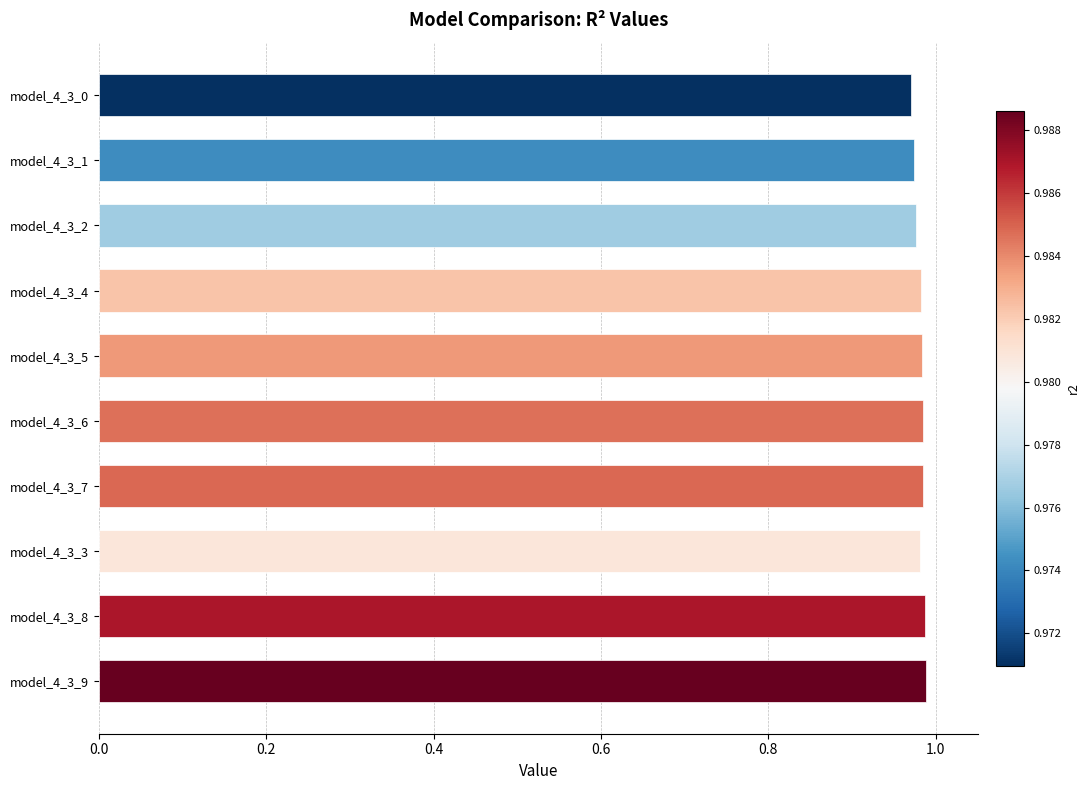

True or false: the data shows 1.6 at model_4_3_1.

False